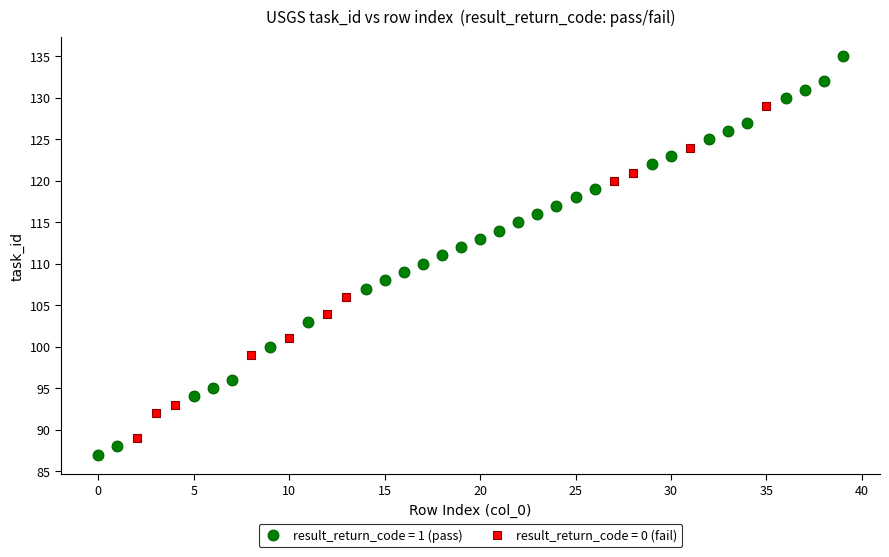

Which series has the widest spread of Y values?

result_return_code = 1 (pass)